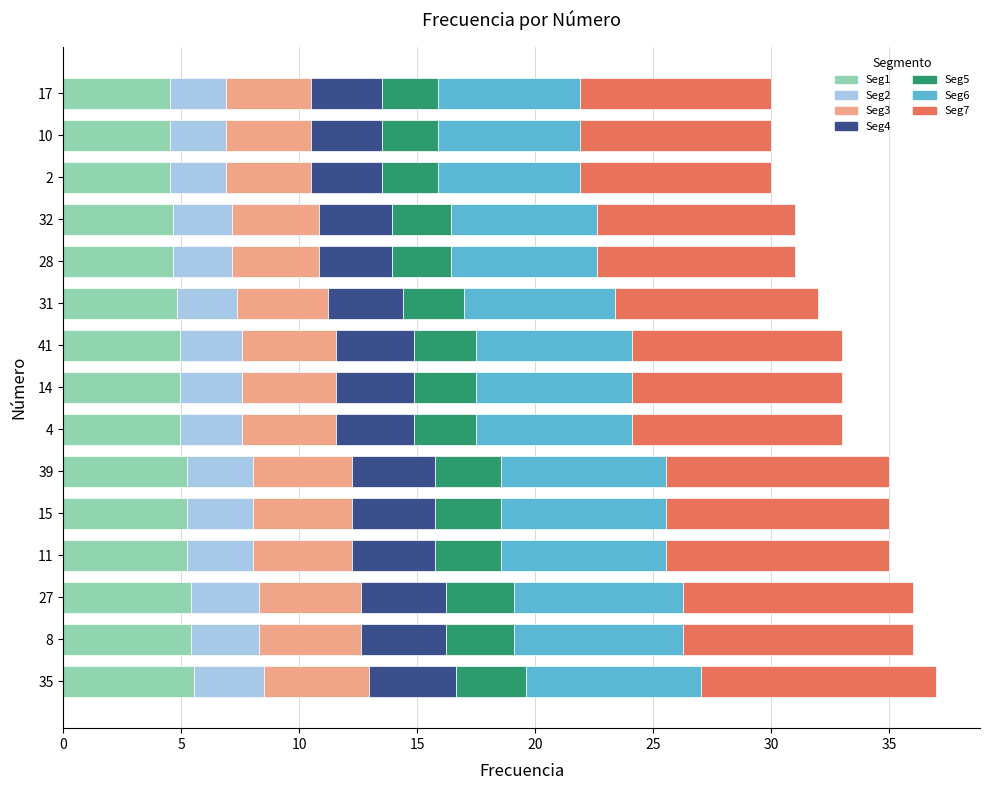

What is the total value across all series at 11?

35.0